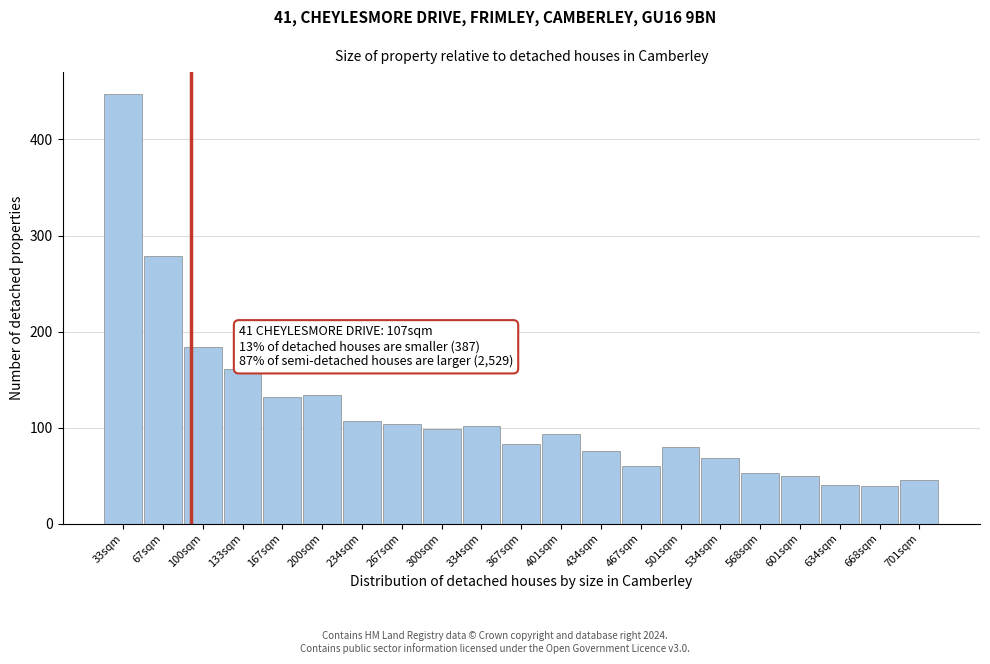

What is the difference between the values at 267sqm and 568sqm?

50.2